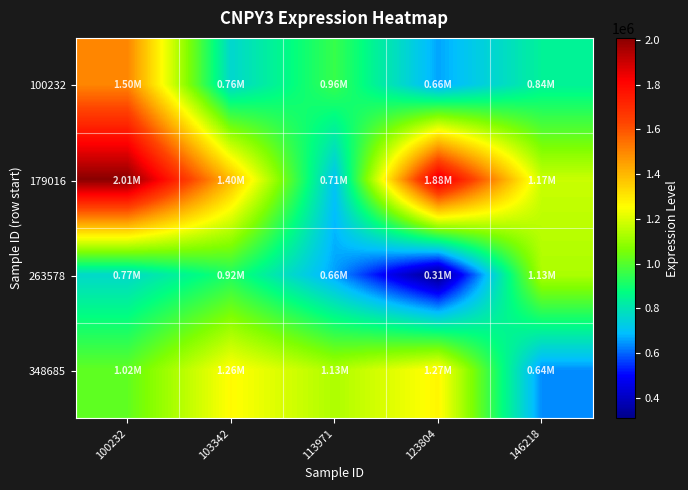

What is the difference between the highest and lowest values at 103342?

635407